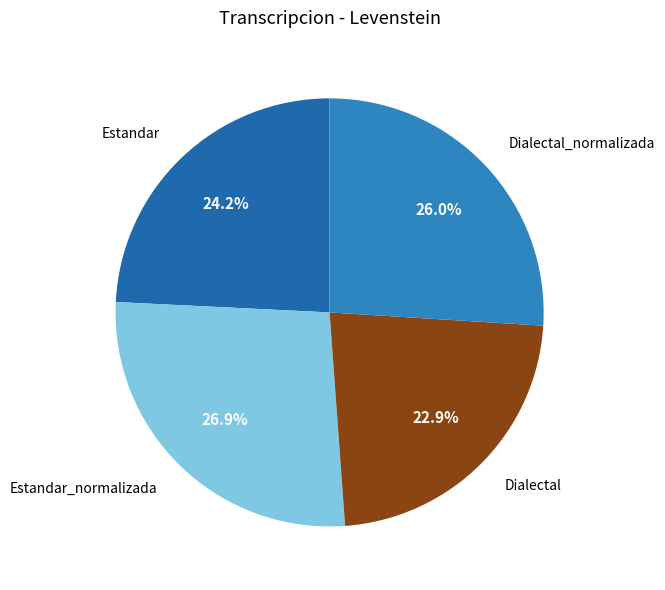

Between Dialectal_normalizada and Dialectal, which is larger?

Dialectal_normalizada